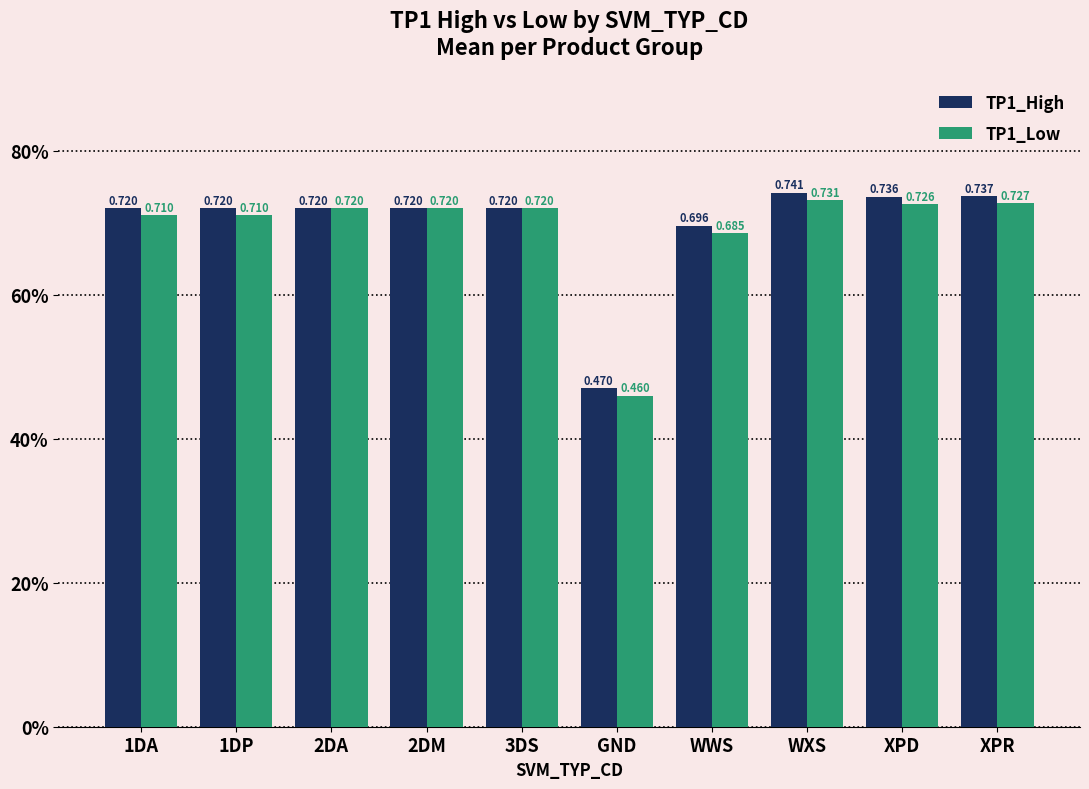

What is the highest value of the TP1_High series?

0.7